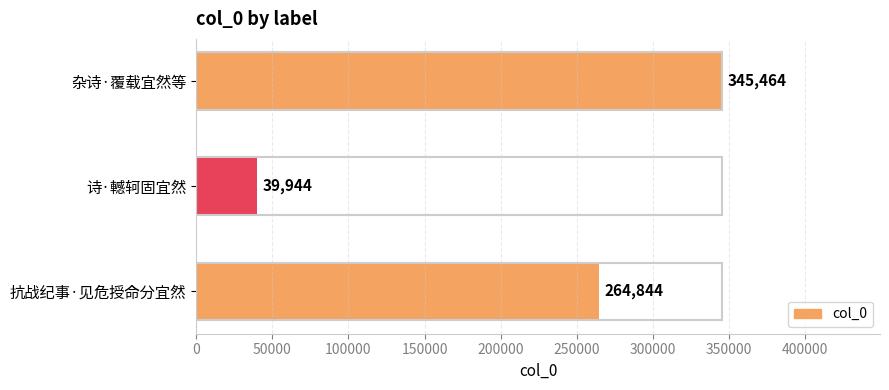

Is it true that the value at 抗战纪事·见危授命分宜然 is 114057?

False